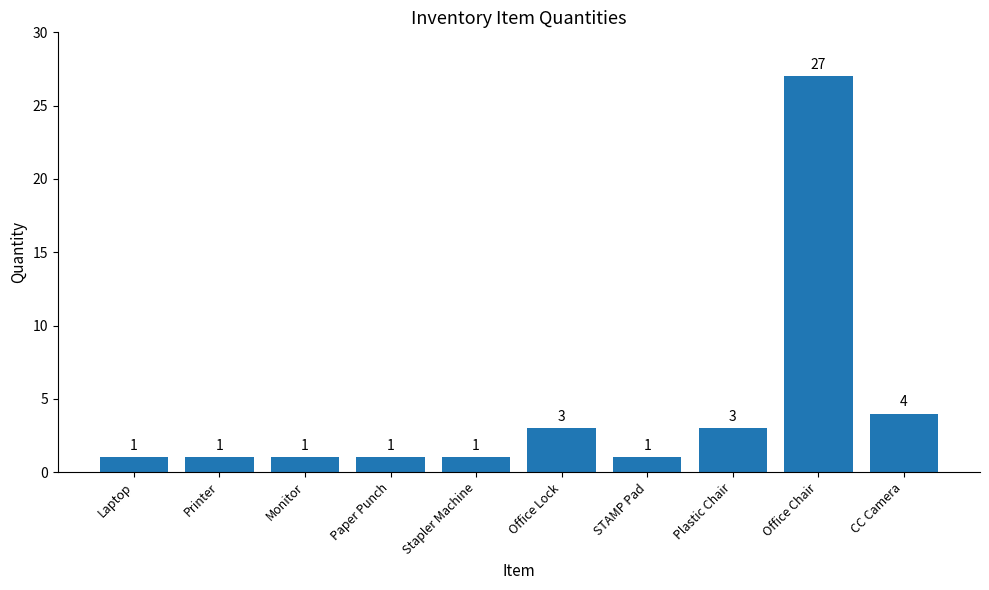

Reading left to right, extract all data points from this chart.

Laptop=1	Printer=1	Monitor=1	Paper Punch=1	Stapler Machine=1	Office Lock=3	STAMP Pad=1	Plastic Chair=3	Office Chair=27	CC Camera=4